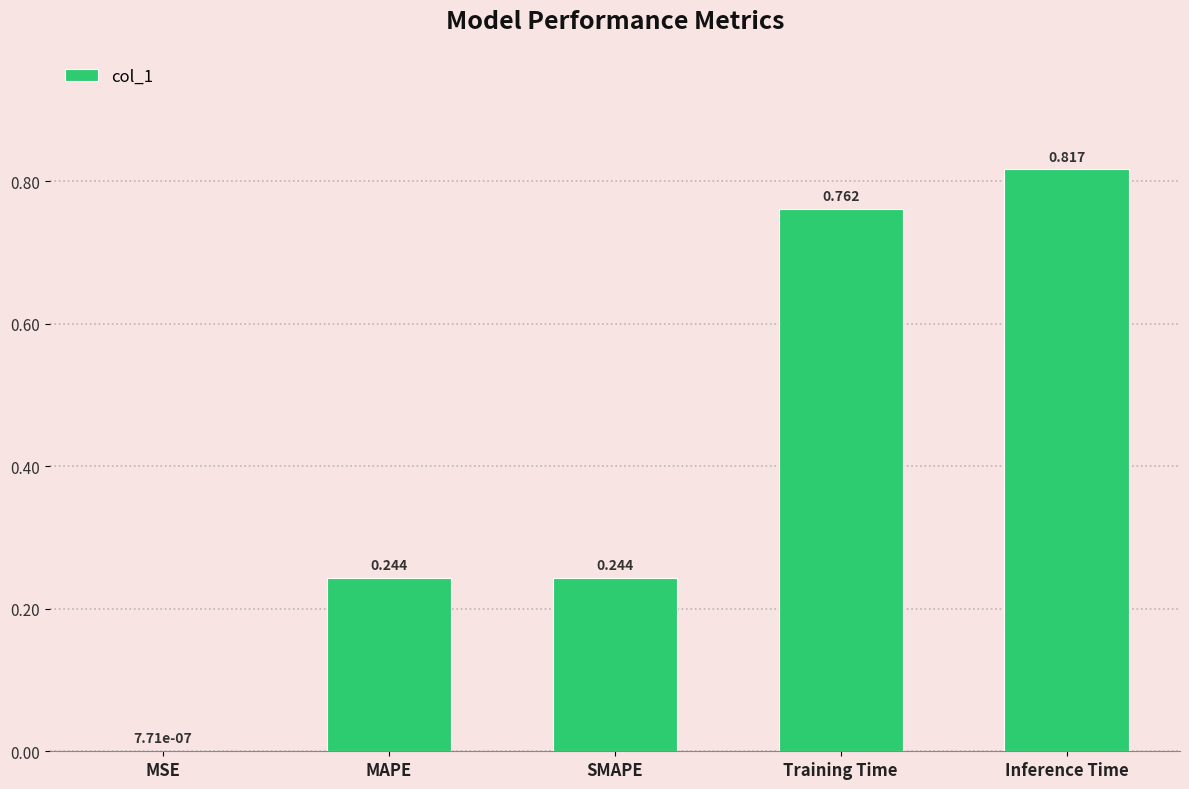

True or false: the data shows 0.1 at SMAPE.

False